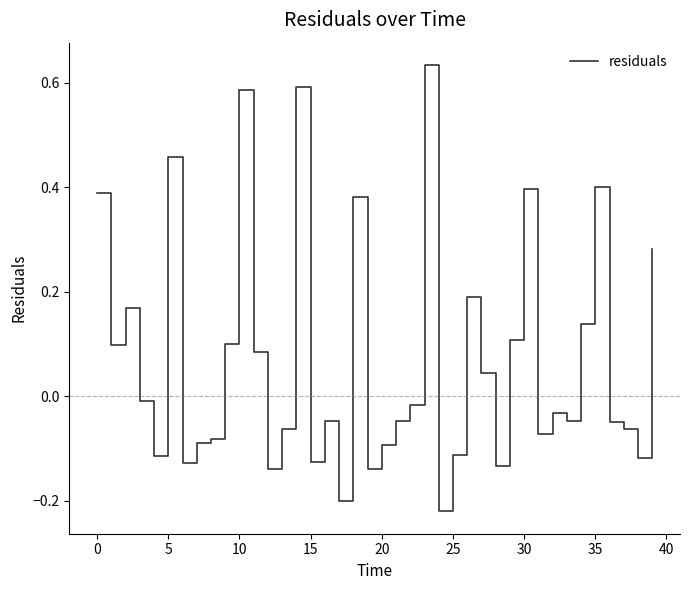

Count the number of values greater than 0.

17